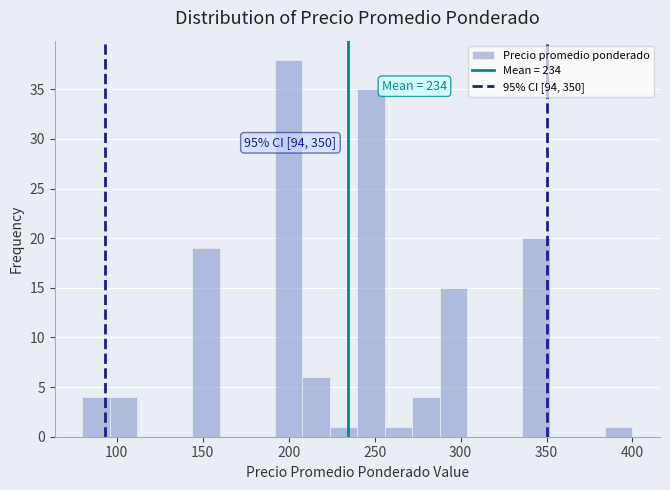

Around what value on the x-axis is the tallest bar? Give the approximate position of its centre, as read against the axis.

200